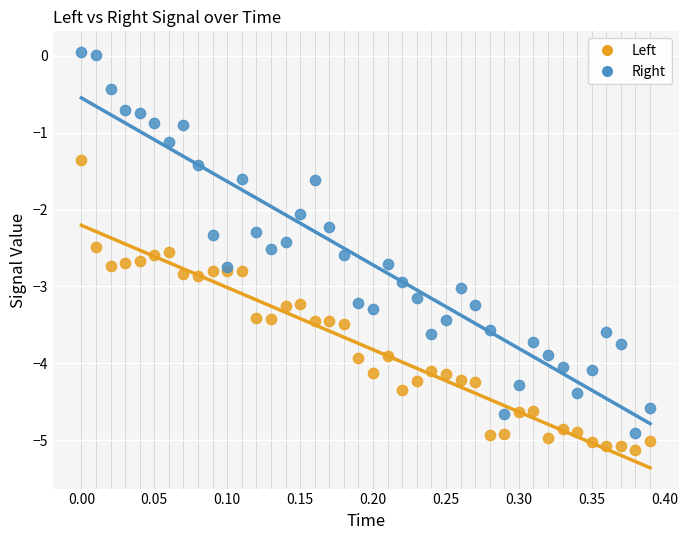

Which series has the largest Y range (max minus min)?

Right